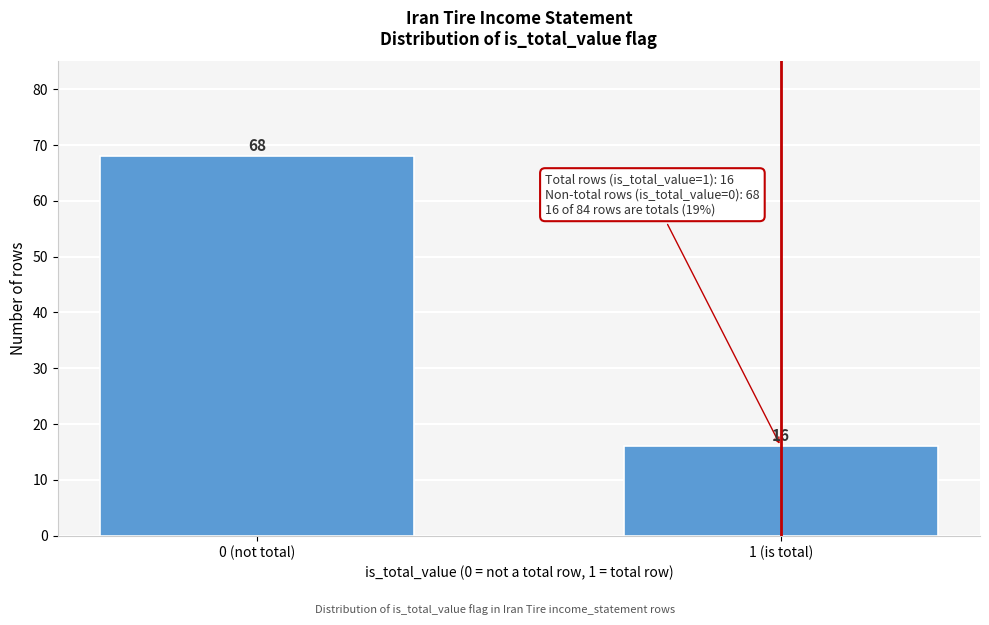

Reading left to right, transcribe all the data shown in this chart.

68	16